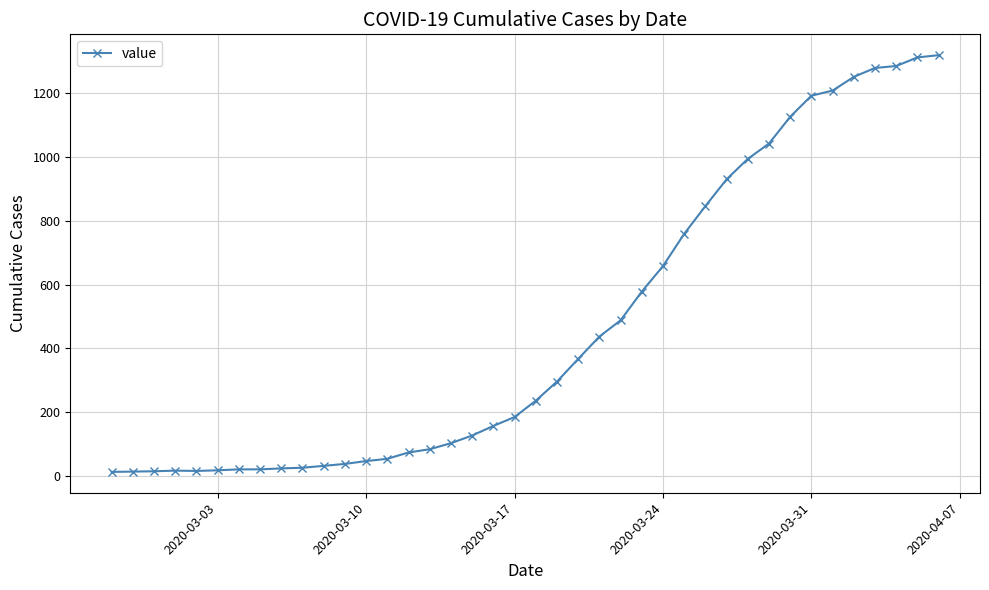

What is the difference between the maximum and second lowest values?

1305